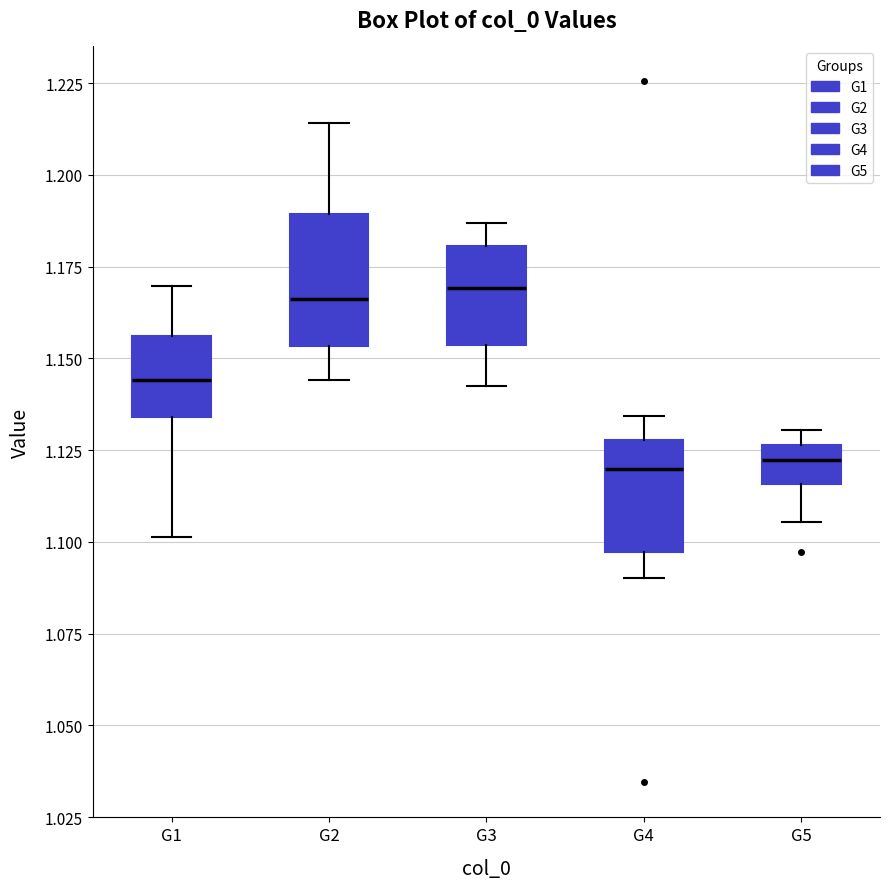

Where does the median line of the box for G4 sit on the y-axis? The values are not printed on the chart, so give them approximately, as read against the axis.

1.120